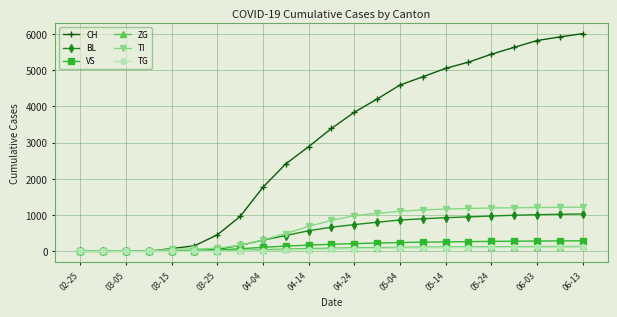

At how many categories does at least one series exceed 4397?

9